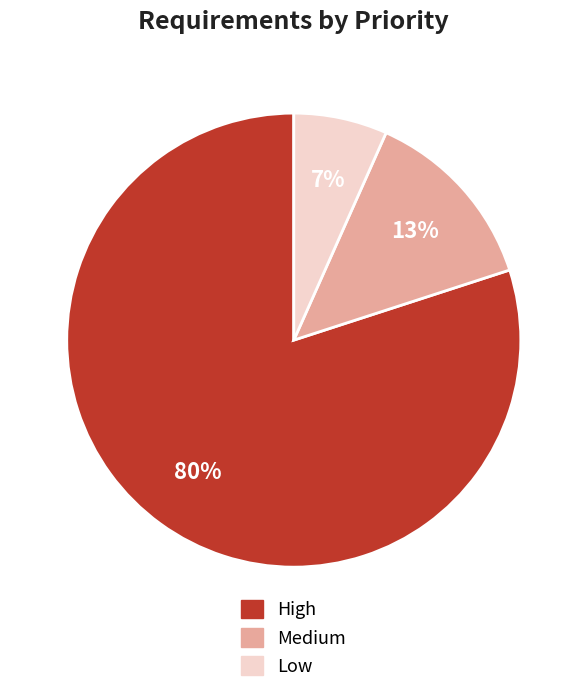

Between High and Low, which is larger?

High